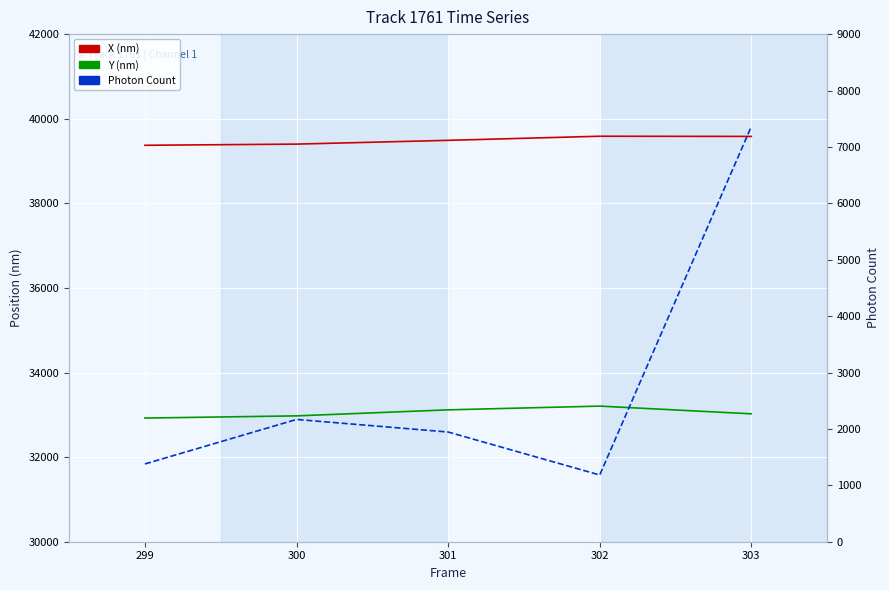

Is it true that Photon Count equals 1693.6 at 302?

False